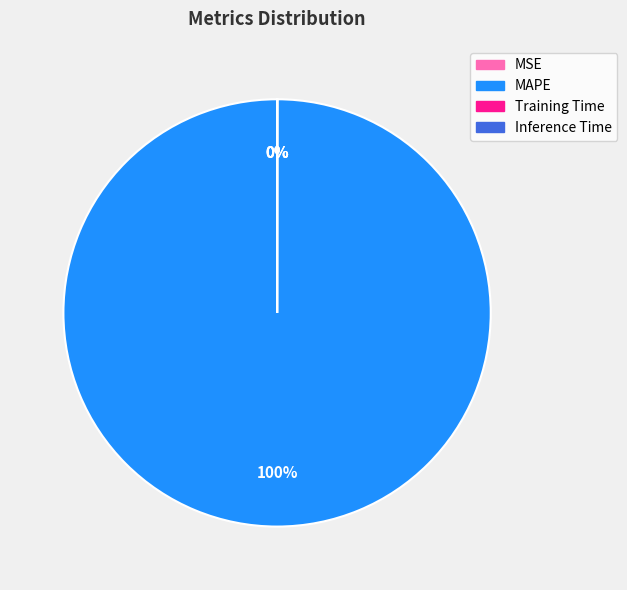

Is there a majority slice in this chart?

Yes